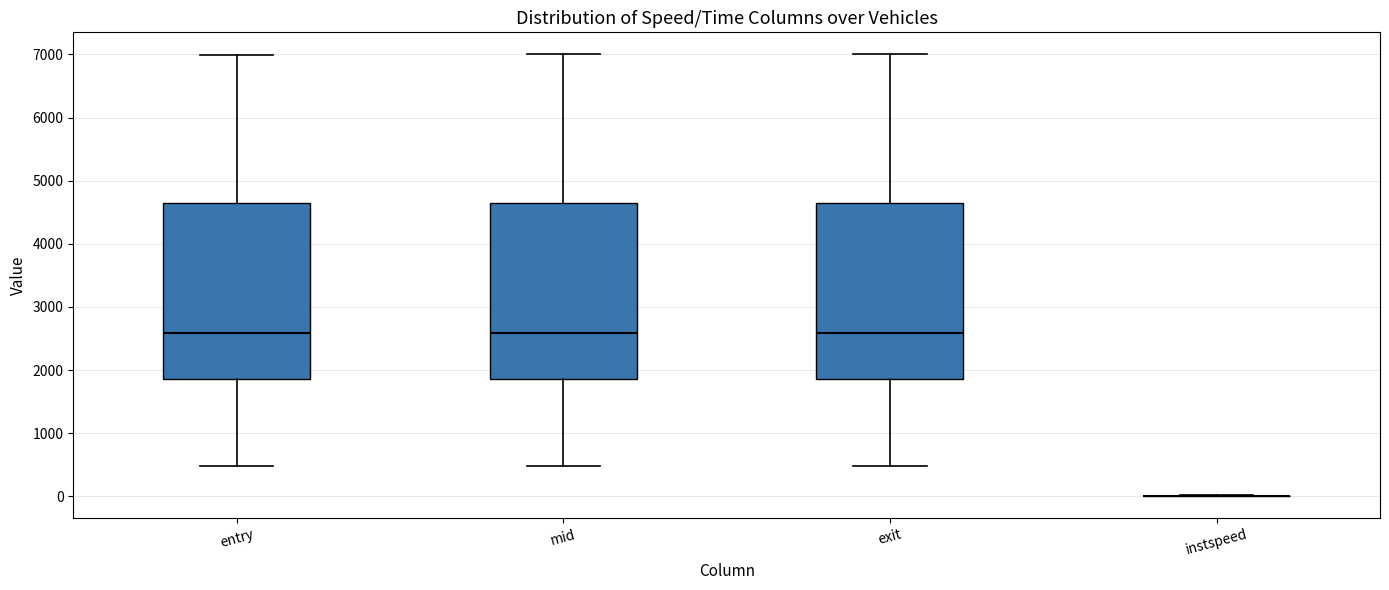

Reading left to right, transcribe this box plot: for each box, give where its median line is, the range the box spans, and where its two whiskers end, as read against the y-axis. The values are not printed on the chart, so give them approximately, as read against the axis.

entry: median 2600, box 1900 to 4600, whiskers 500 to 7000
mid: median 2600, box 1900 to 4600, whiskers 500 to 7000
exit: median 2600, box 1900 to 4600, whiskers 500 to 7000
instspeed: box collapsed to a line at 0, whiskers 0 to 0